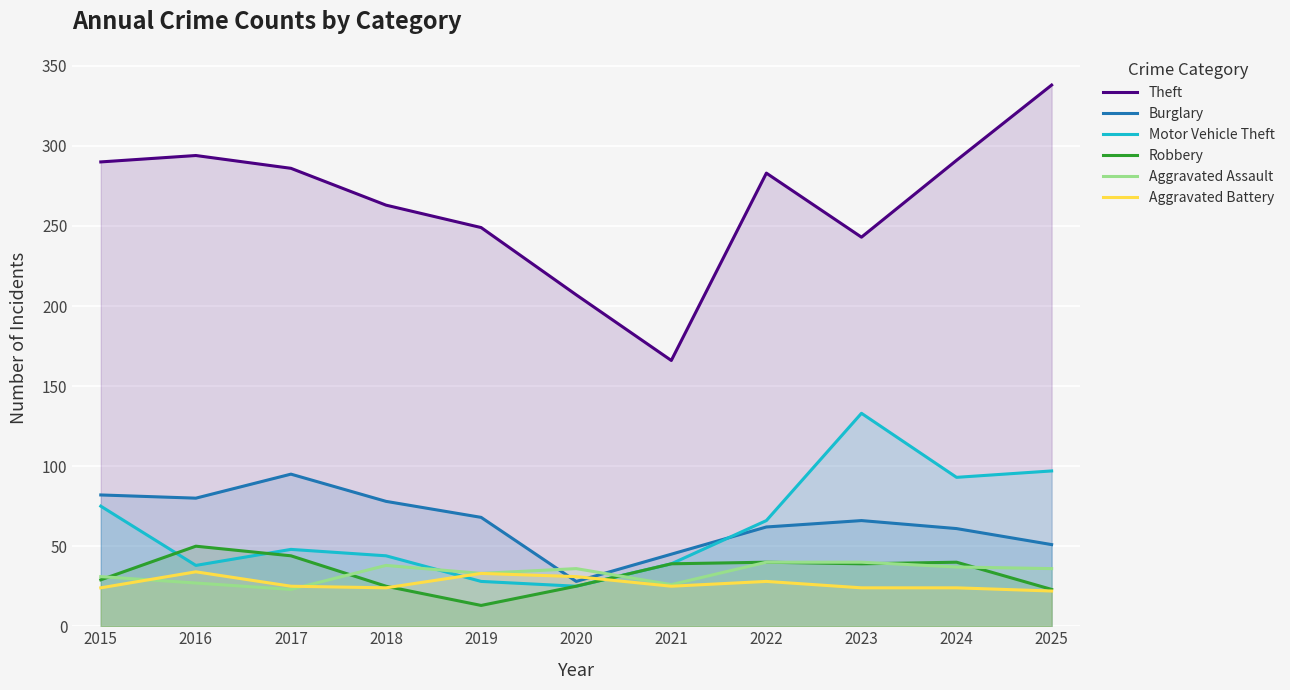

What is the difference between the Aggravated Assault values at 2017 and 2022?

17